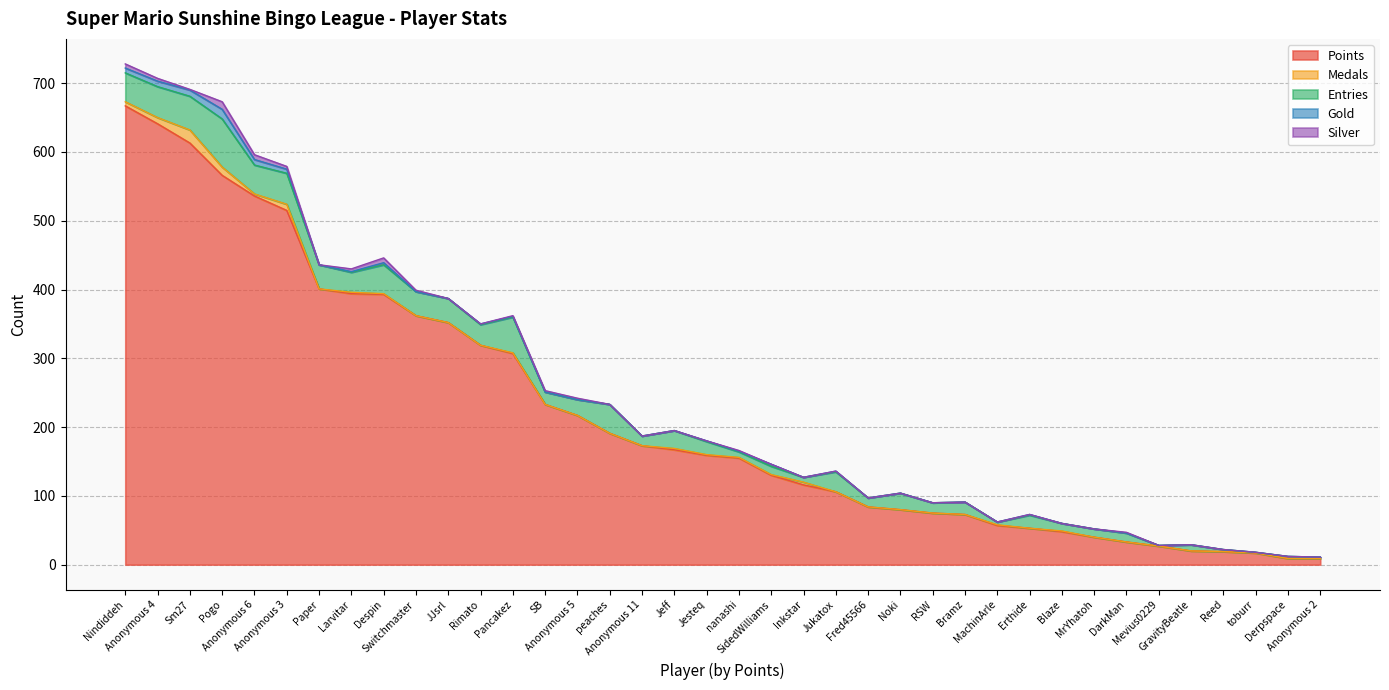

How many values in the Entries series exceed 19?

18